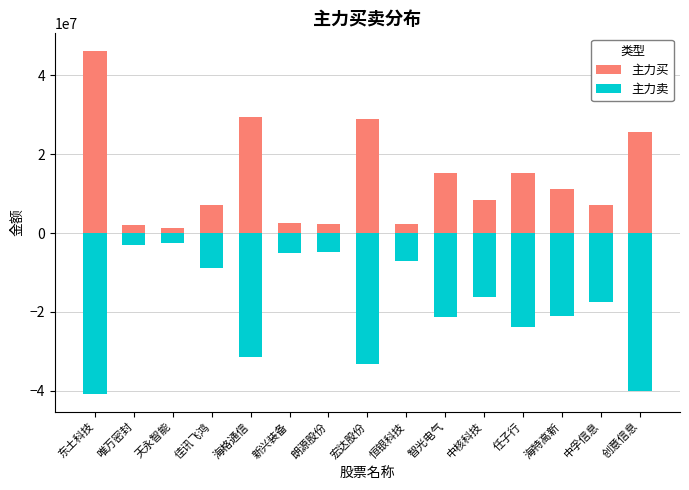

Is the value of 主力买 at 佳讯飞鸿 greater than the value of 主力卖 at 新兴装备?

Yes